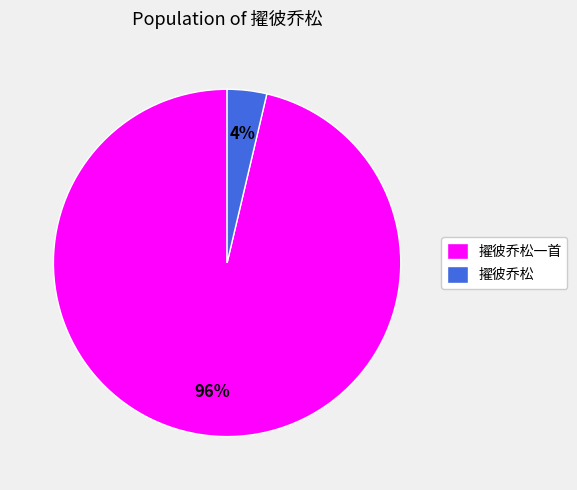

Is it true that 擢彼乔松 is 4% of the pie?

True